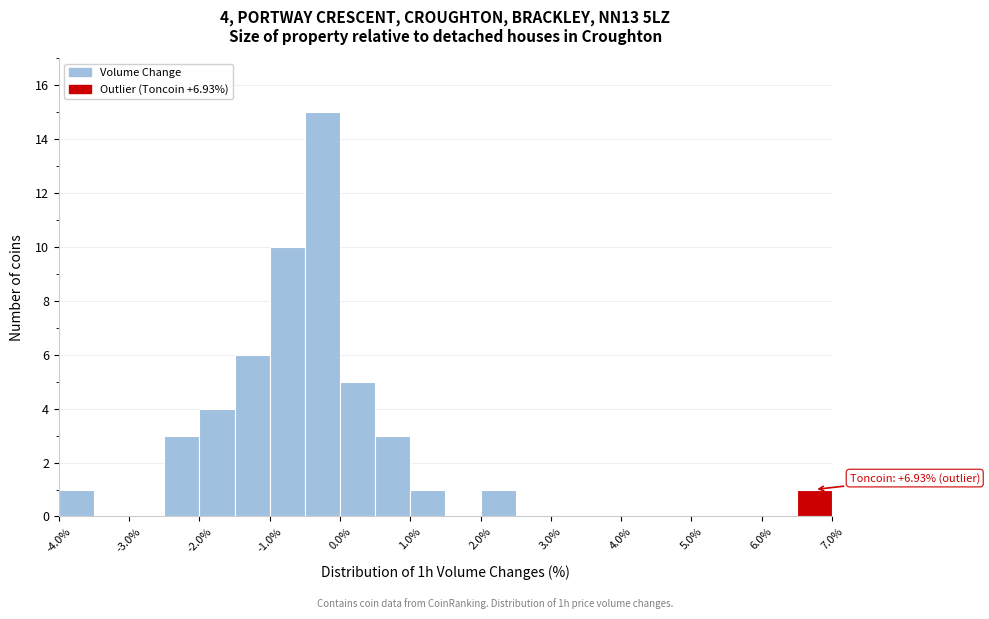

Which range on the x-axis has the tallest bar?

-0.5 to 0.0